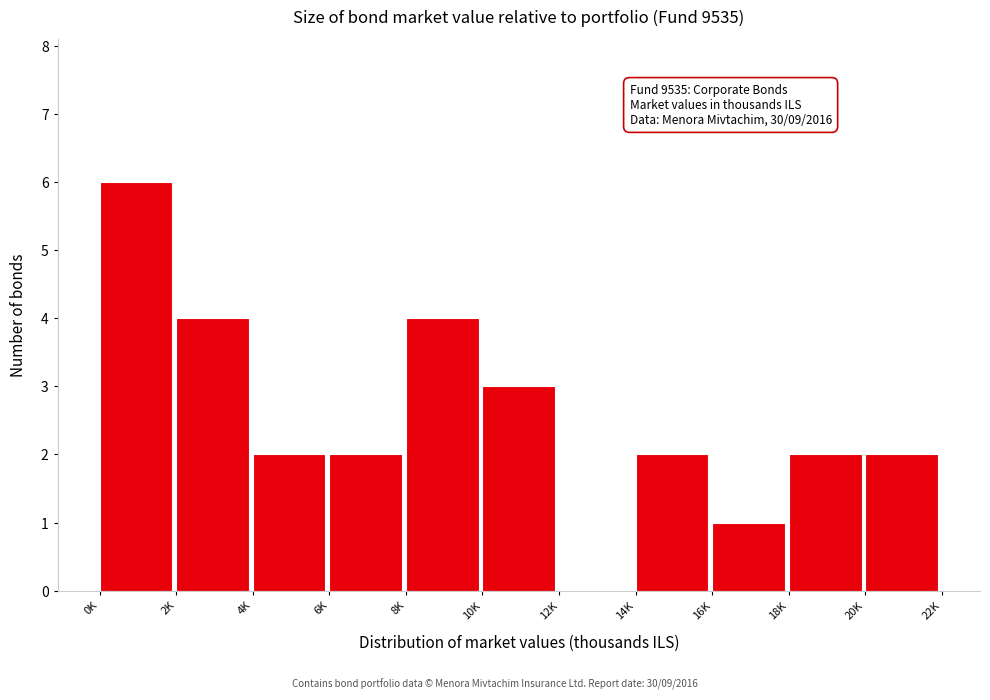

Reading left to right, transcribe all the data shown in this chart.

0K=6	2K=4	4K=2	6K=2	8K=4	10K=3	12K=0	14K=2	16K=1	18K=2	20K=2